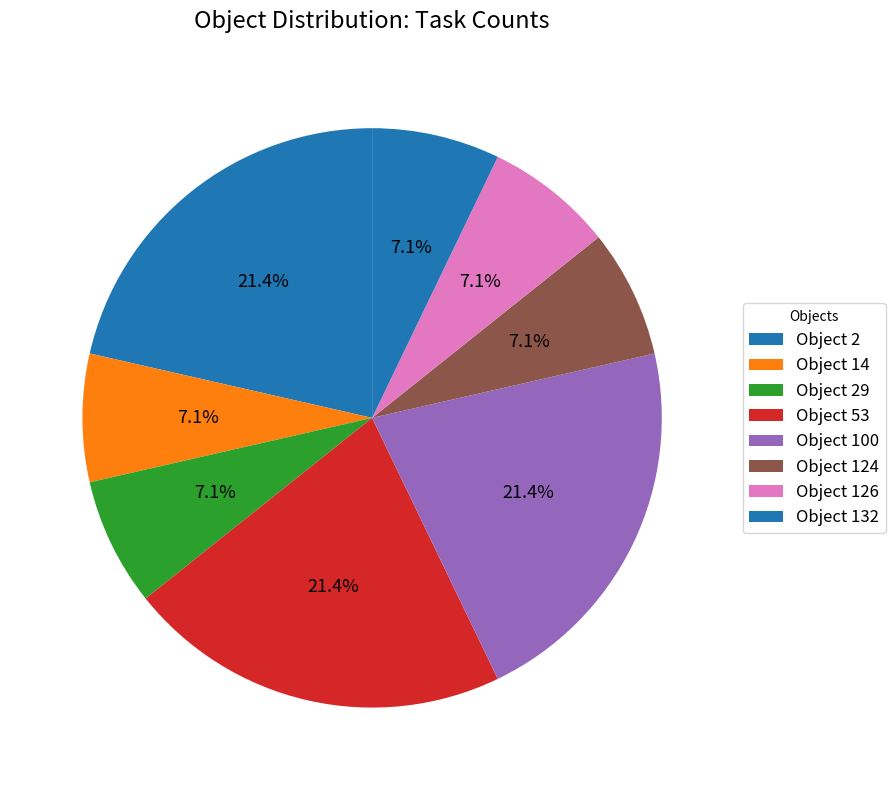

How many segments does this pie chart have?

8